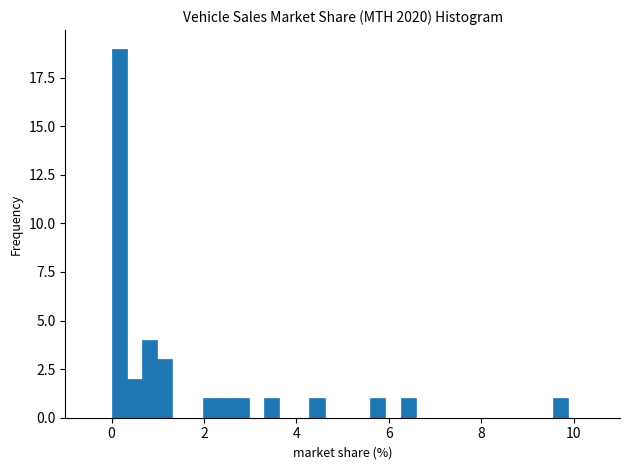

Read against the x-axis, roughly where is the centre of the tallest bar?

0.2